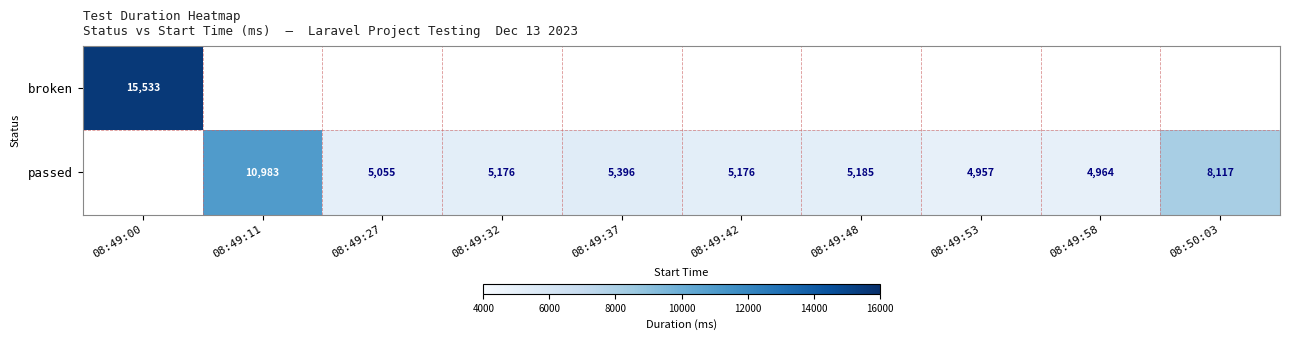

The value of passed at 08:49:53 is 4957. True or false?

True